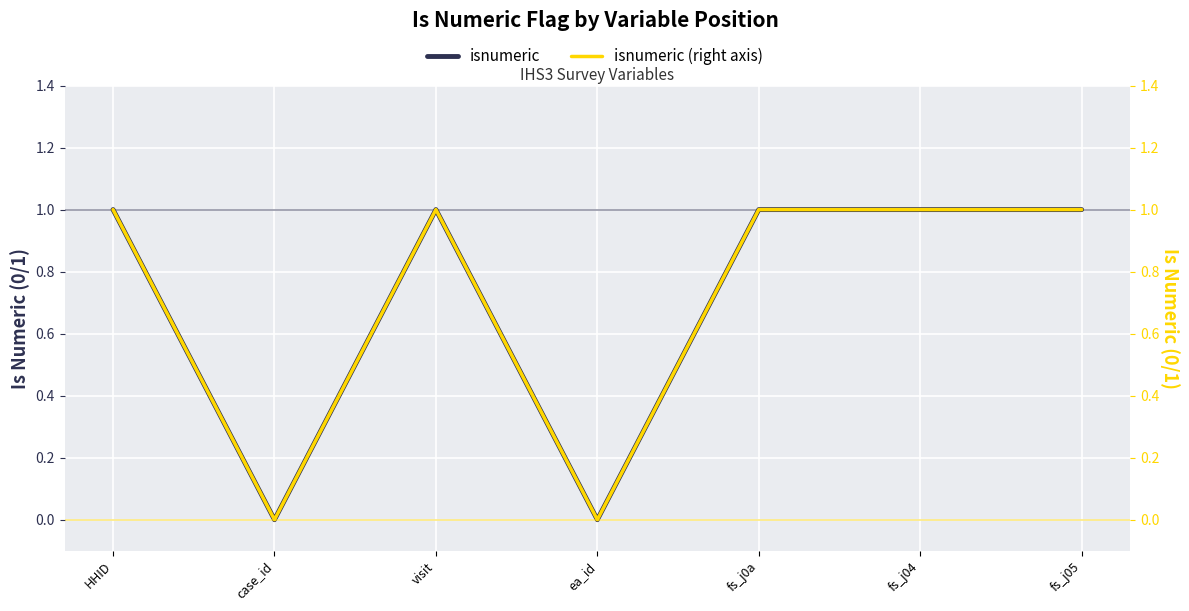

Reading right to left, extract all data points from this chart.

isnumeric: fs_j05=1	fs_j04=1	fs_j0a=1	ea_id=0	visit=1	case_id=0	HHID=1
isnumeric (right axis): fs_j05=1	fs_j04=1	fs_j0a=1	ea_id=0	visit=1	case_id=0	HHID=1